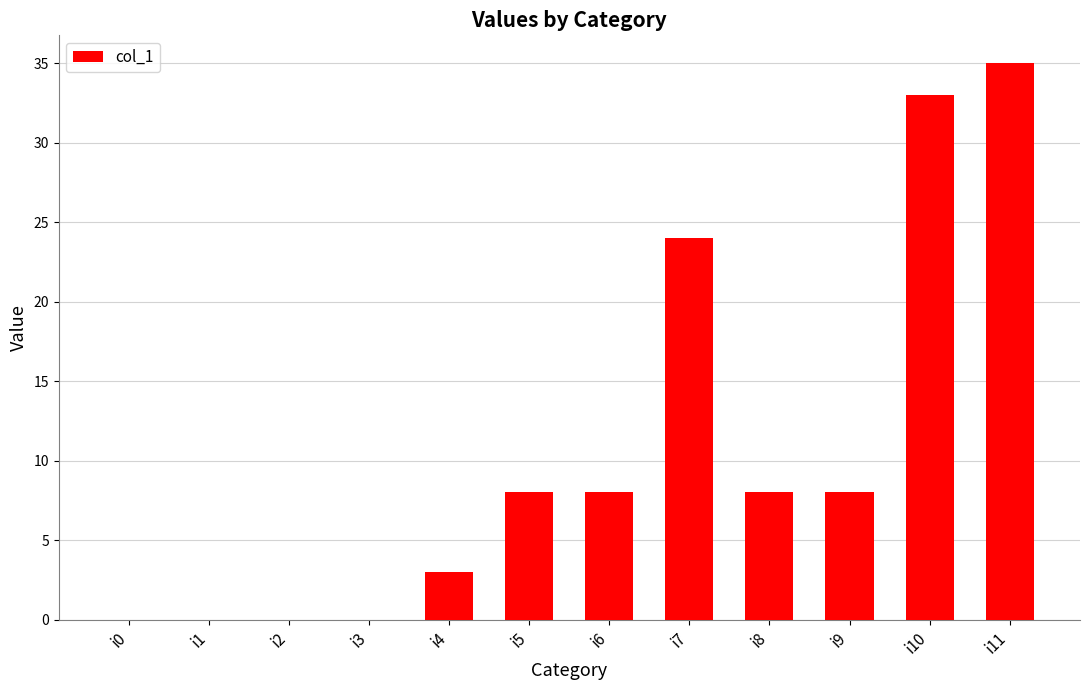

What is the greatest value displayed?

35